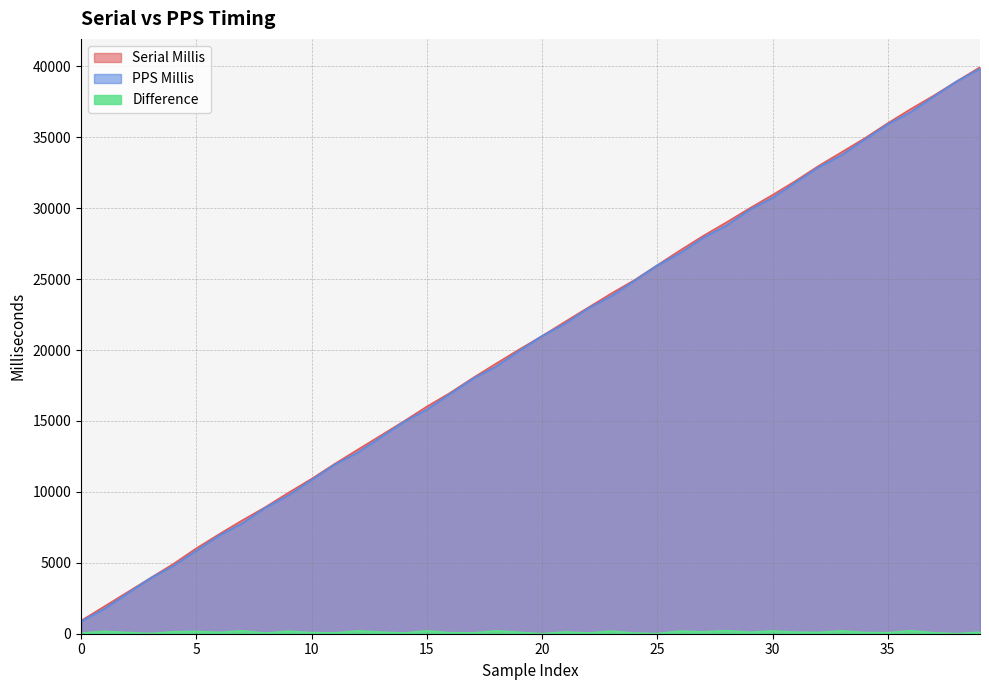

Which series has the largest range (max minus min)?

Serial Millis